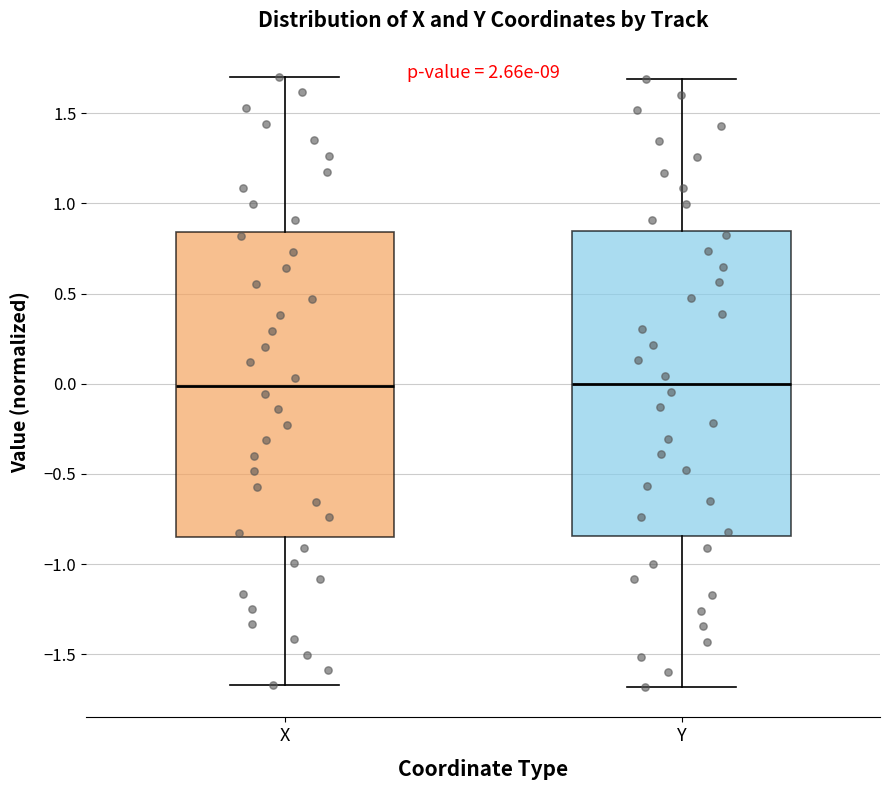

Reading left to right, read every box against the y-axis: the position of its median line, the range the box covers, and the ends of its whiskers. The values are not printed on the chart, so give them approximately, as read against the axis.

X: median 0.00, box -0.85 to 0.85, whiskers -1.65 to 1.70
Y: median 0.00, box -0.85 to 0.85, whiskers -1.70 to 1.70